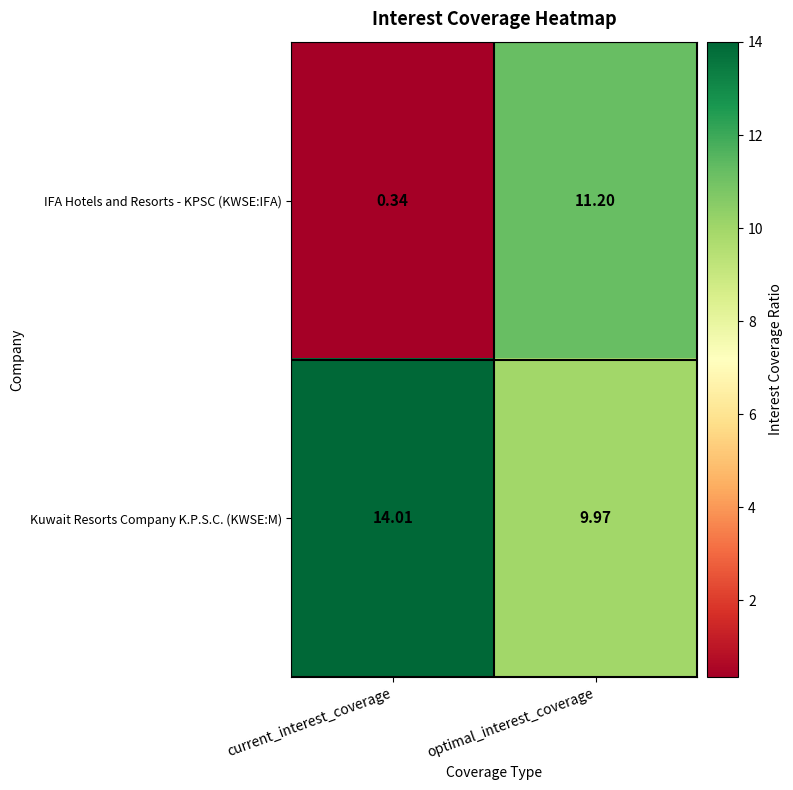

List the series in order of their overall mean, lowest first.

IFA Hotels and Resorts - KPSC (KWSE:IFA), Kuwait Resorts Company K.P.S.C. (KWSE:M)